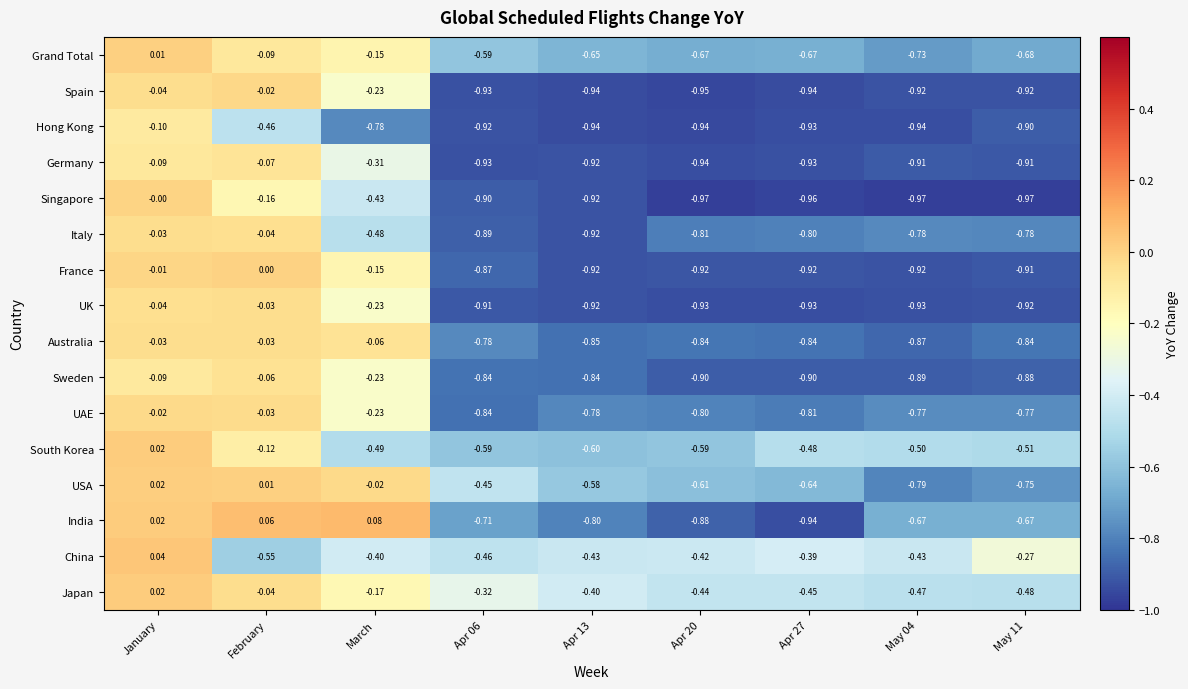

Which category has the highest value in the China series?

January